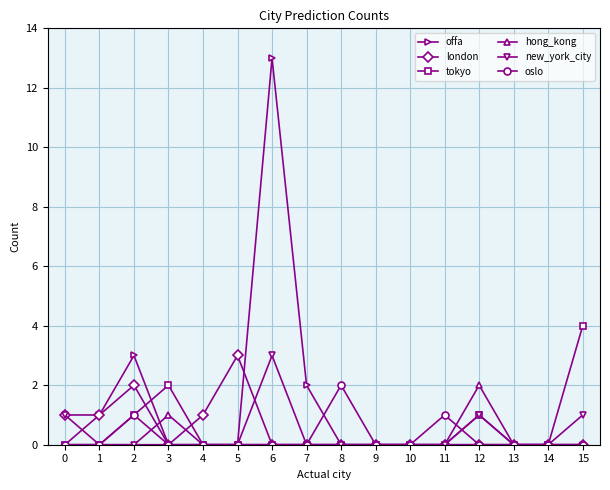

Which category has the highest value in the hong_kong series?

12